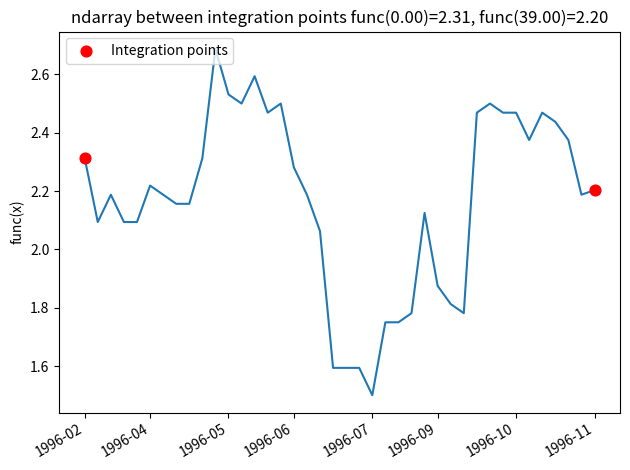

What is the range of X values (max minus min)?

39.0